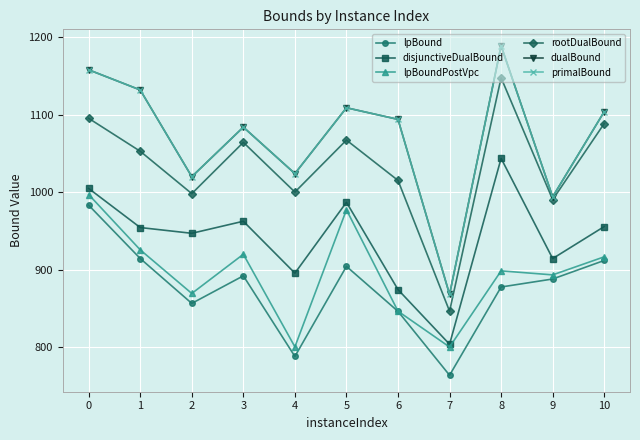

At which label is rootDualBound closest to 997?

2